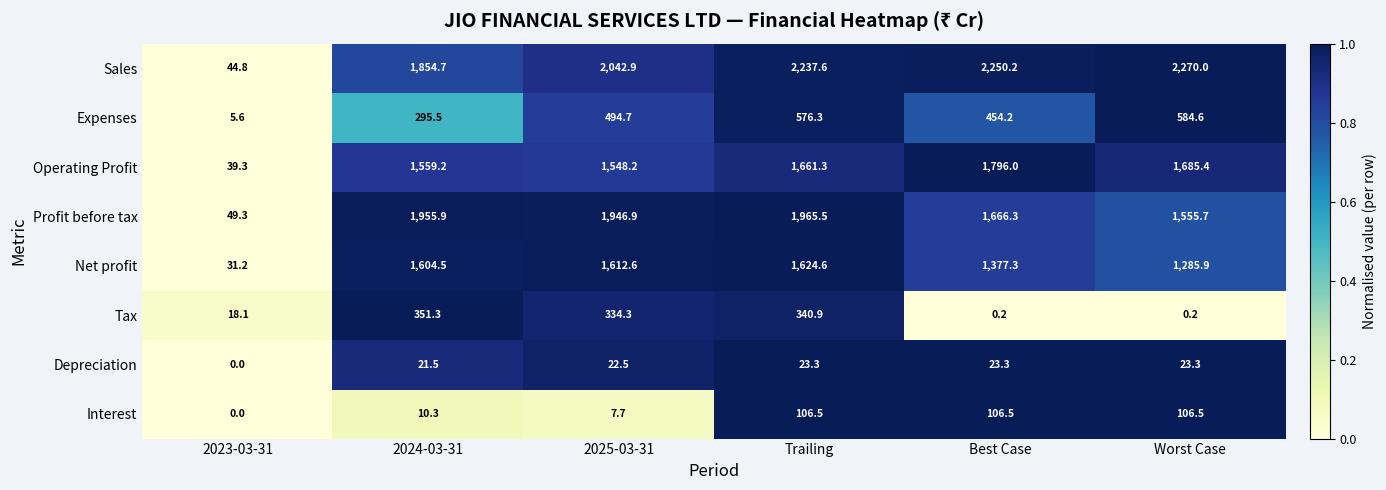

Which series has the widest spread of values?

Sales